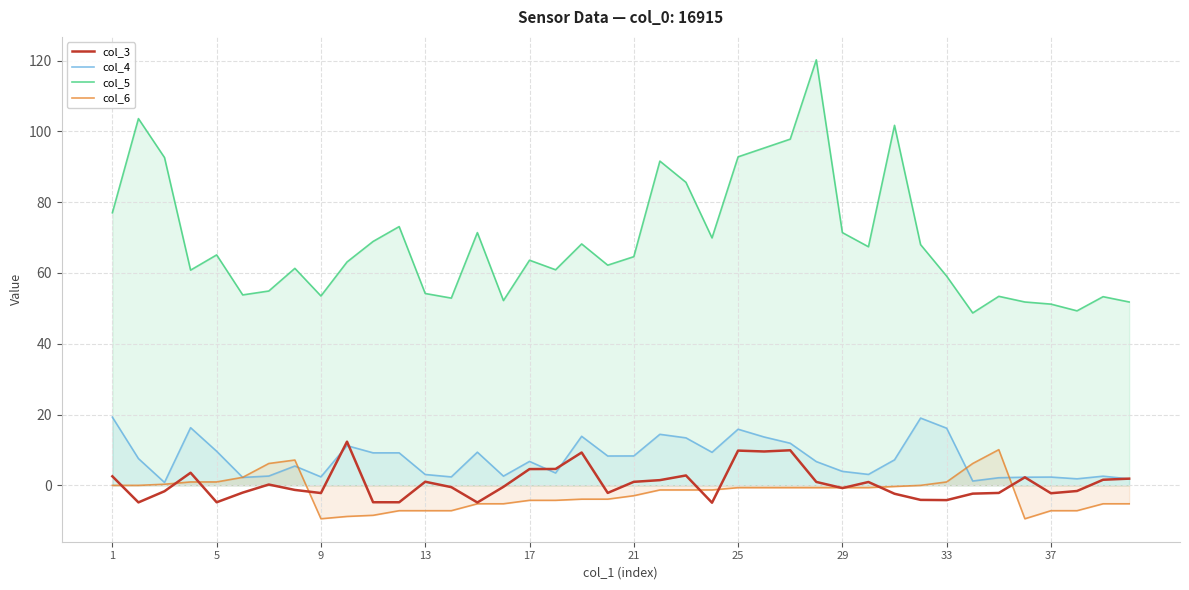

True or false: col_4 and col_5 cross at least once.

False